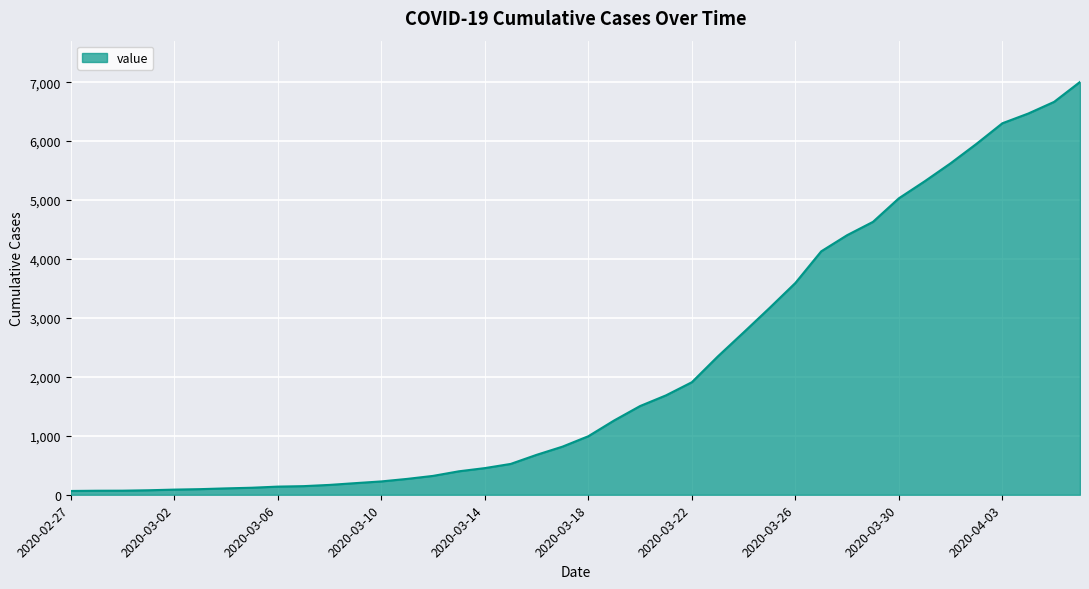

Does the chart display data point markers on the line(s)?

No